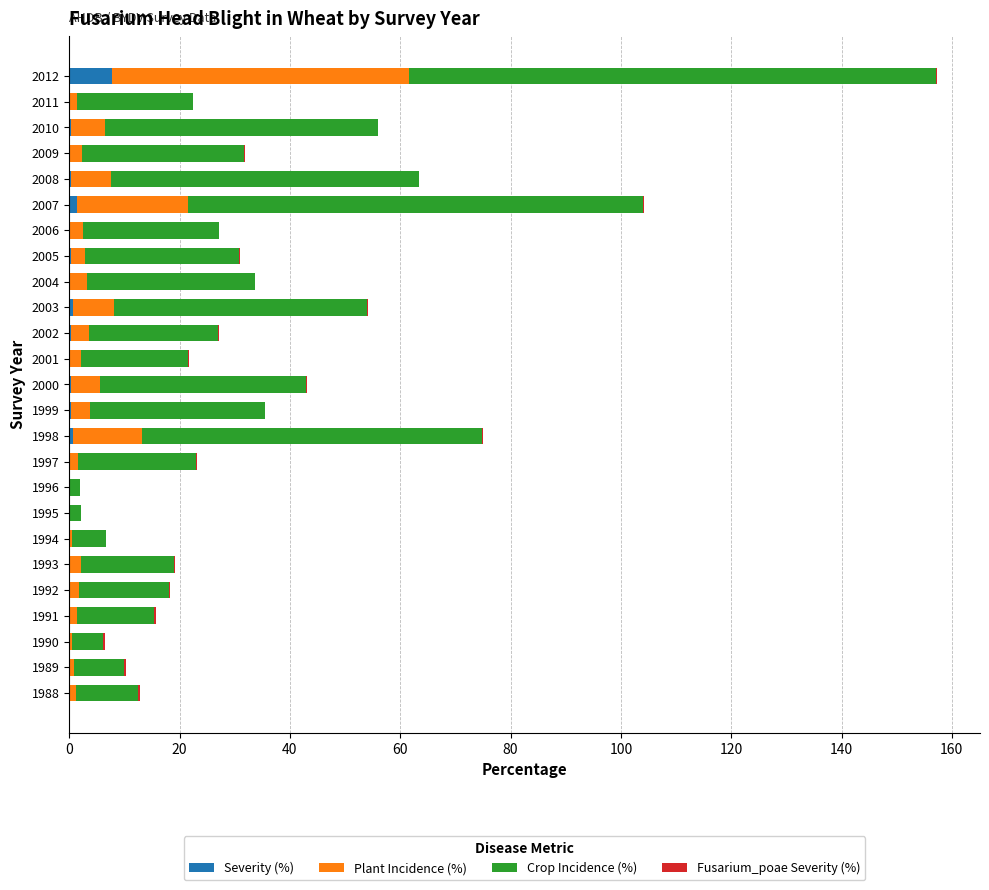

What is the maximum value for Severity (%)?

7.7